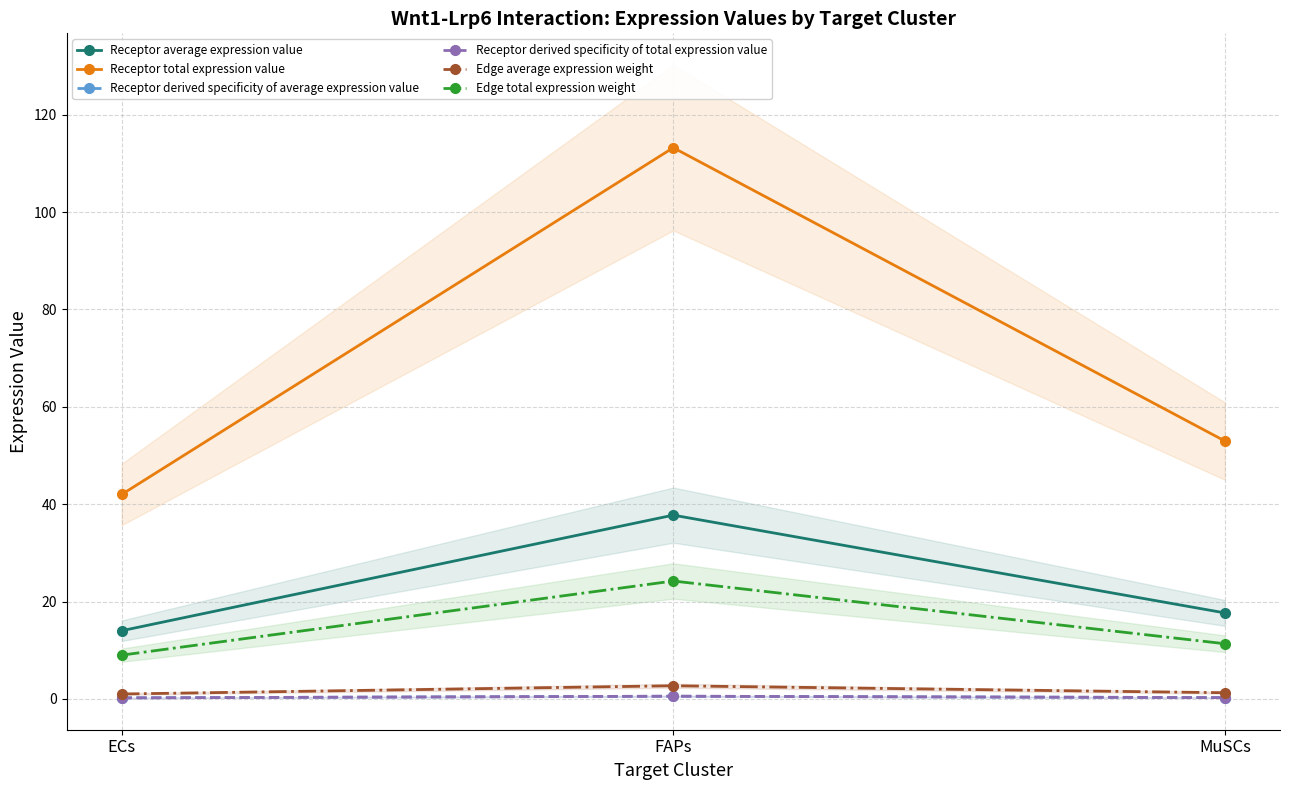

What is the lowest value of the Edge total expression weight series?

9.0